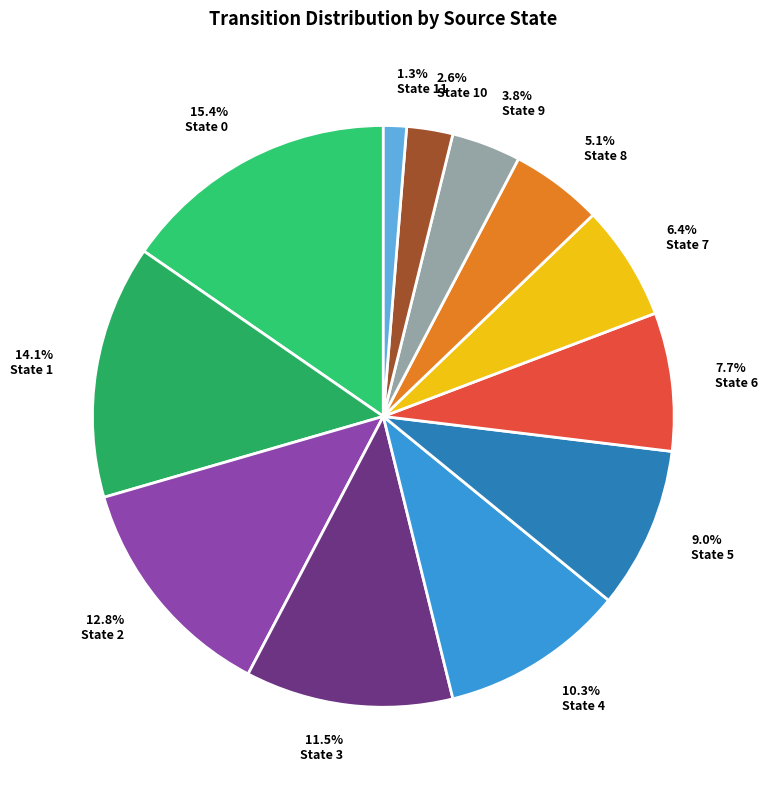

How many segments does this pie chart have?

12